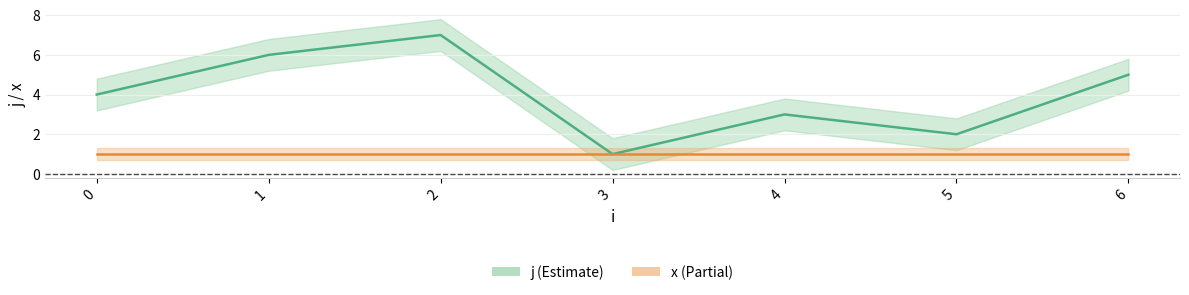

Rank the categories by value from highest to lowest.

2, 1, 6, 0, 4, 5, 3